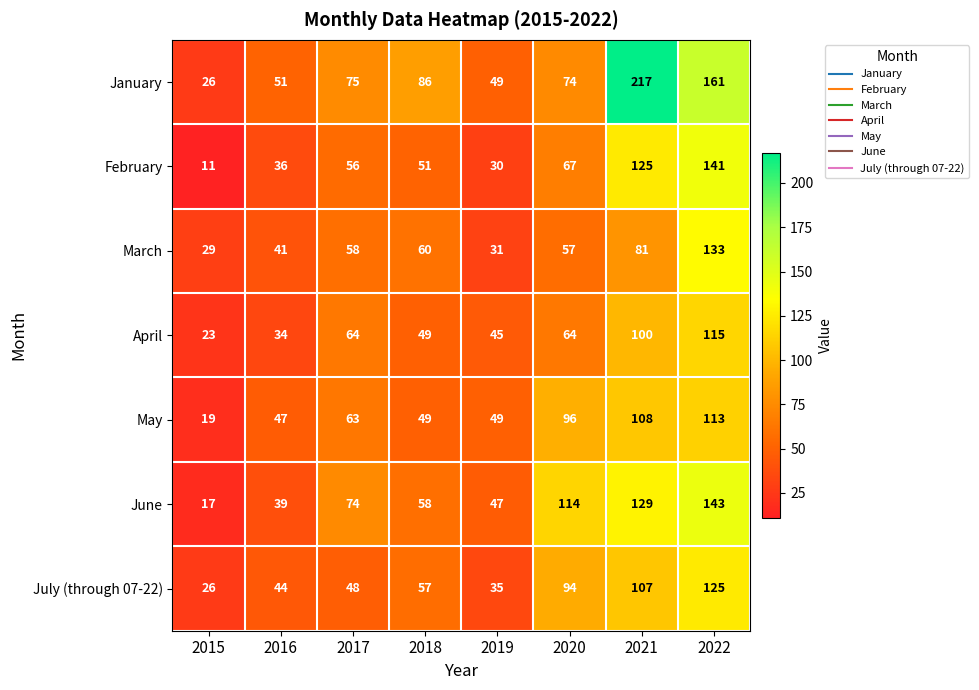

Count the number of data series in this chart.

7